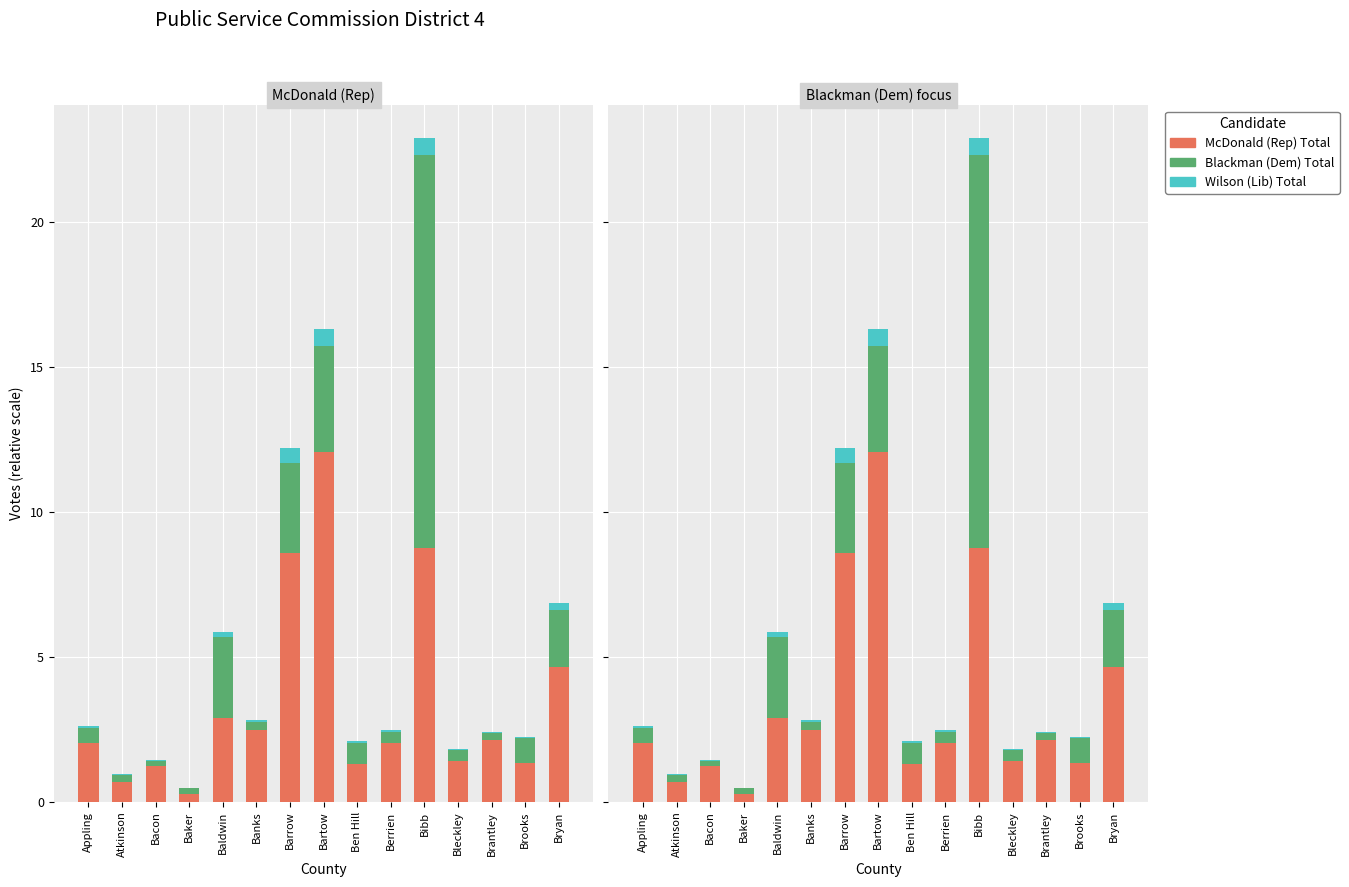

What is the highest value of the Blackman (Dem) Total series?

13.6